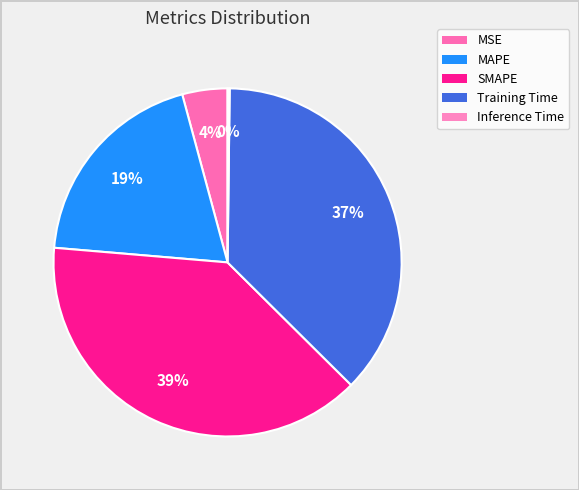

Does Training Time account for over 50% of the chart?

No